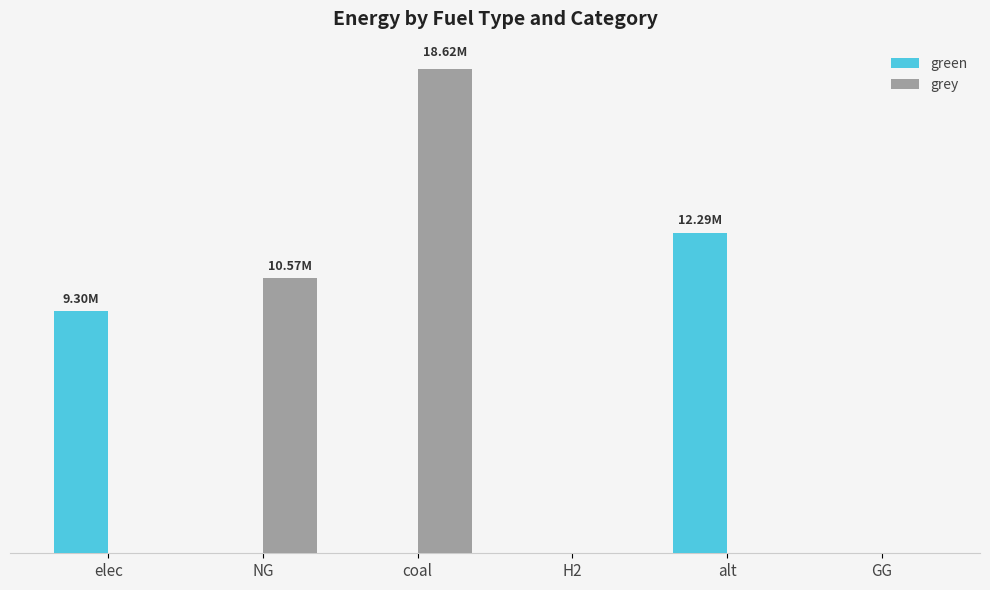

Reading left to right, extract all data points from this chart.

green: 9299397.3	0.0	0.0	0.0	12288253.3	0.0
grey: 0.0	10571477.8	18617108.7	0.0	0.0	0.0